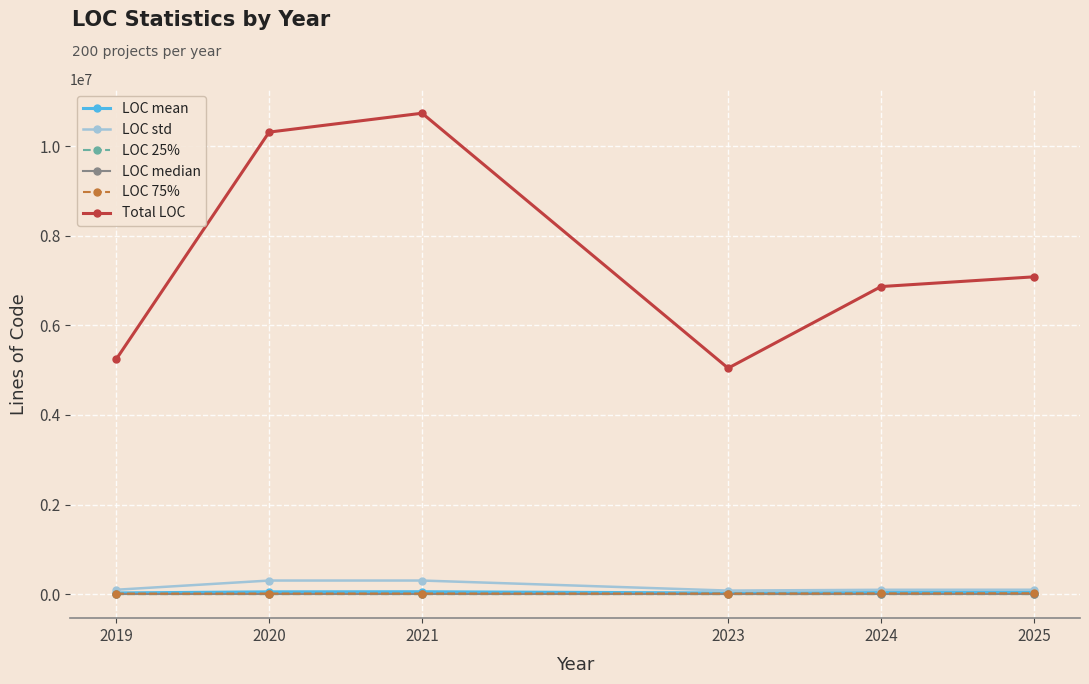

Is the value of Total LOC at 2019 greater than the value of LOC mean at 2024?

Yes